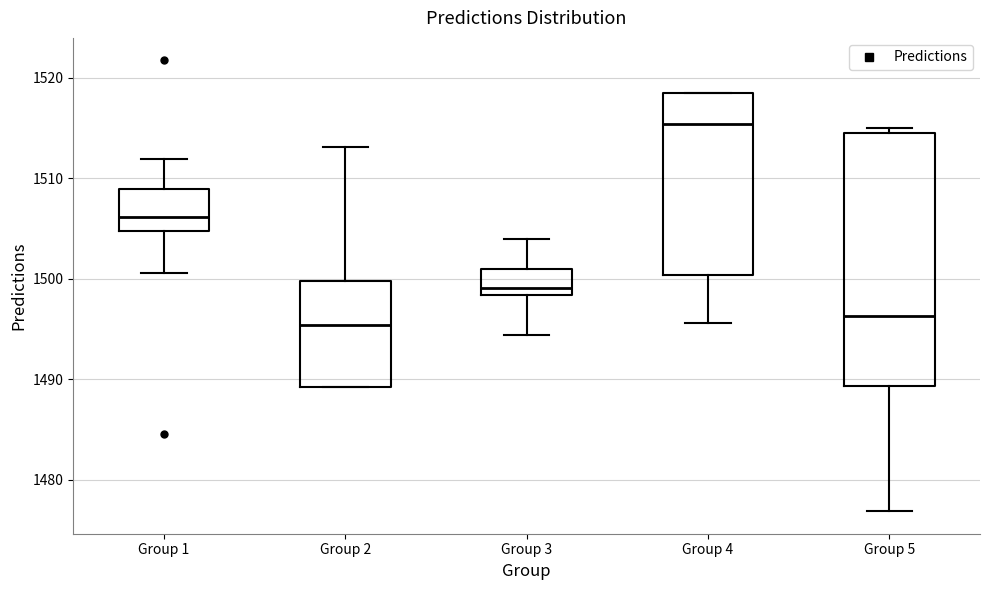

Comparing the boxes themselves (not the whiskers), which one is the tallest?

Group 5